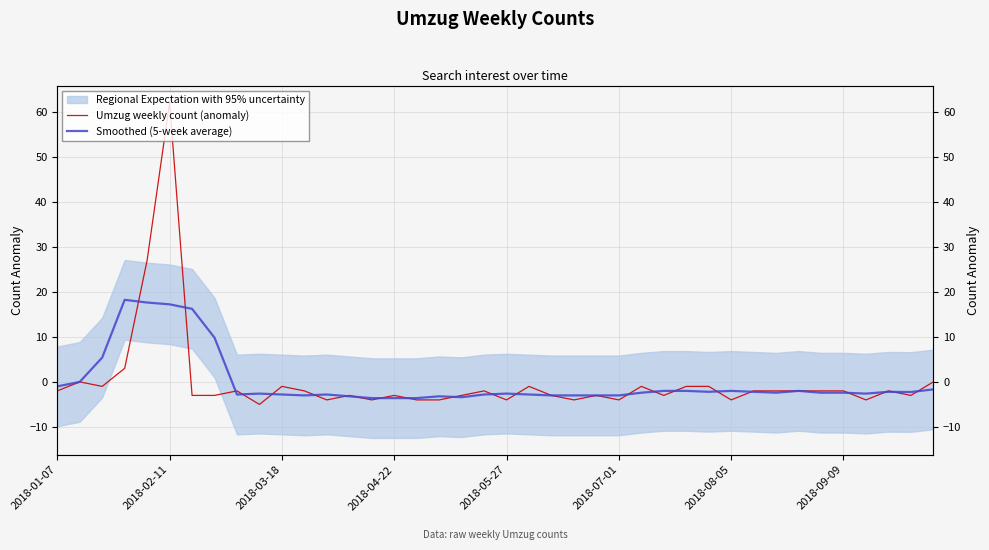

True or false: Umzug weekly count (anomaly) has more than 2 points higher than both neighbors.

True